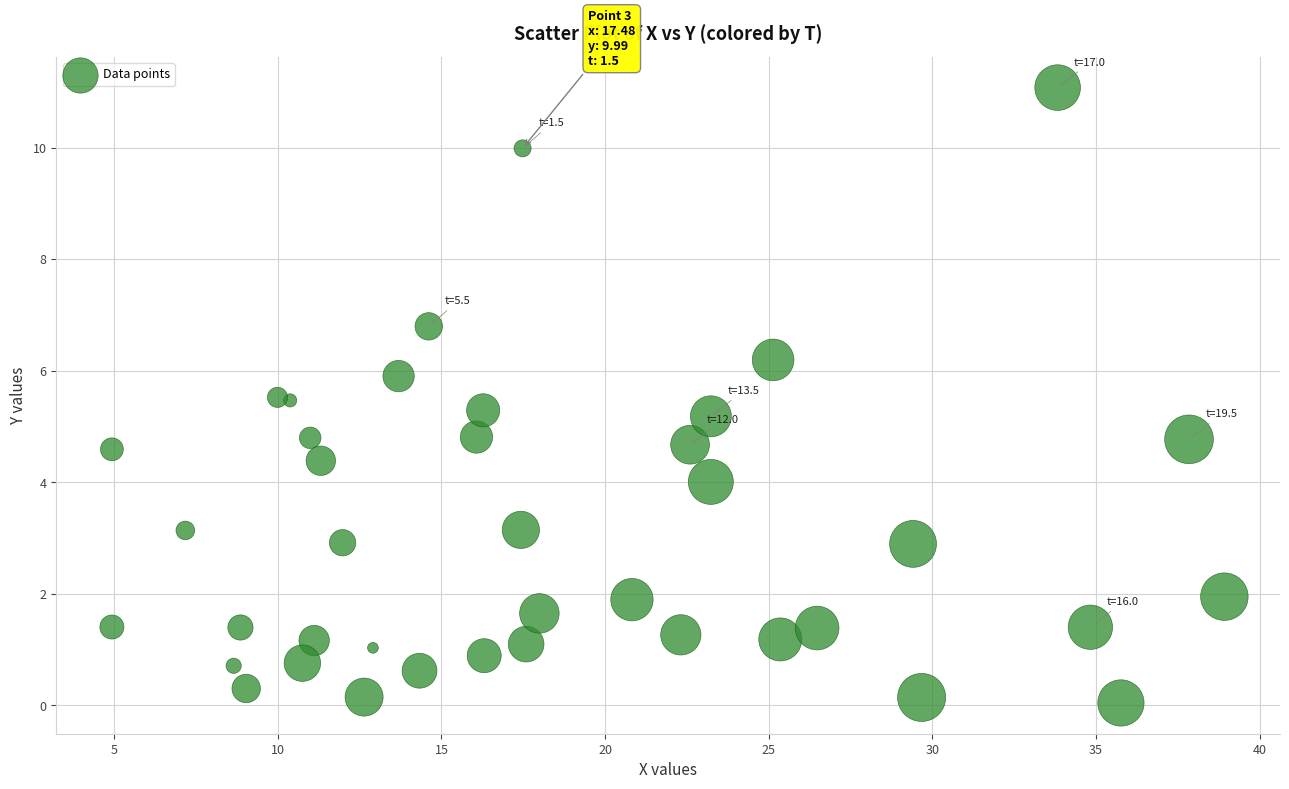

What is the range of X values (max minus min)?

34.0